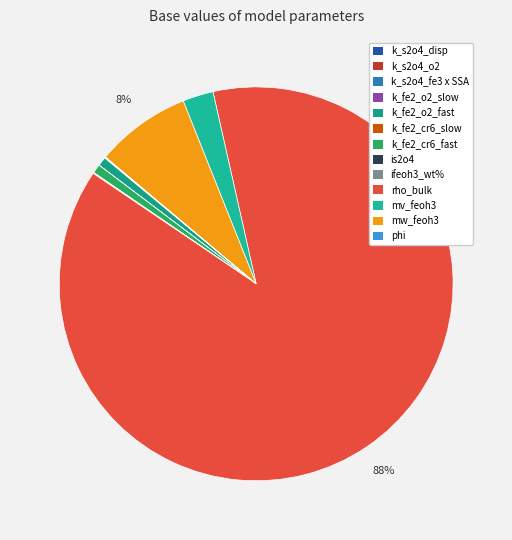

How many segments does this pie chart have?

13